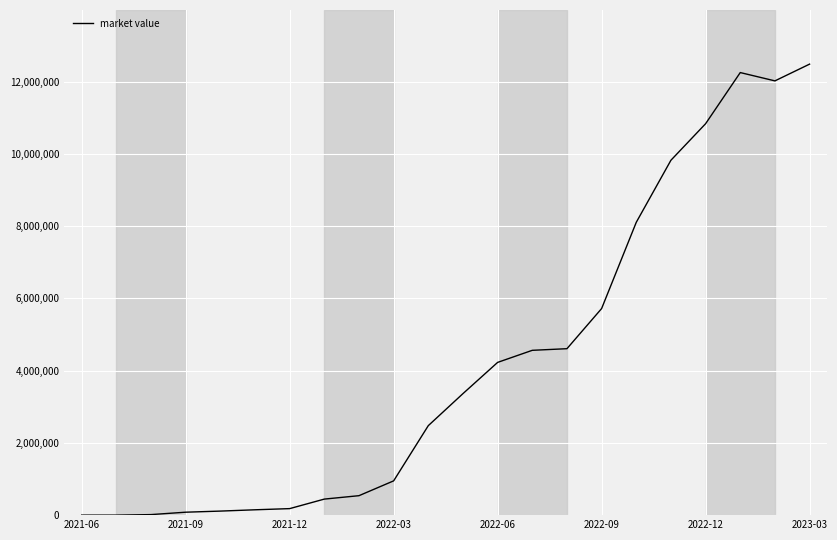

What is the difference between the maximum and minimum values?

12486638.8